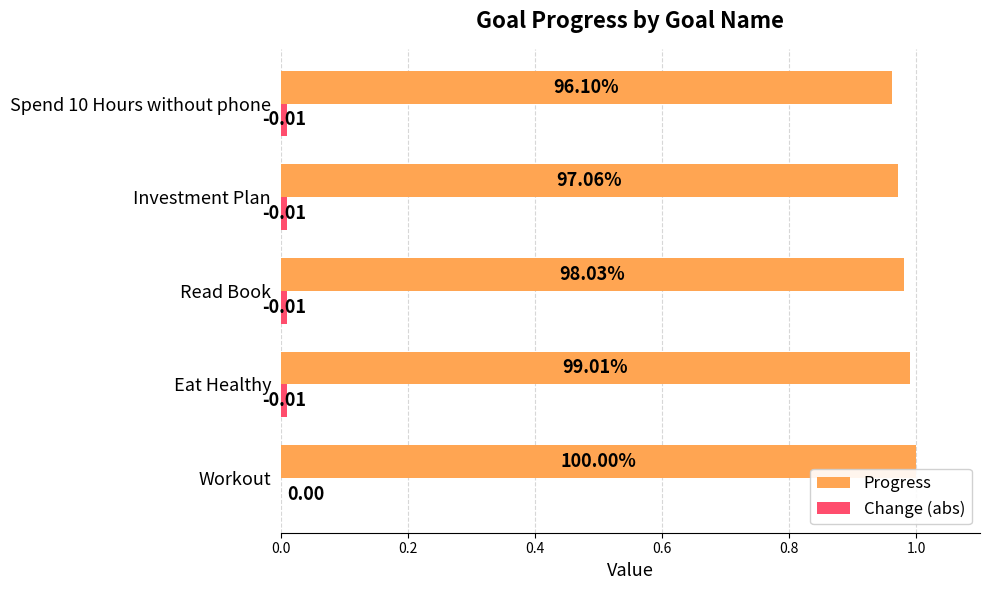

What is the sum of all Progress values?

4.9